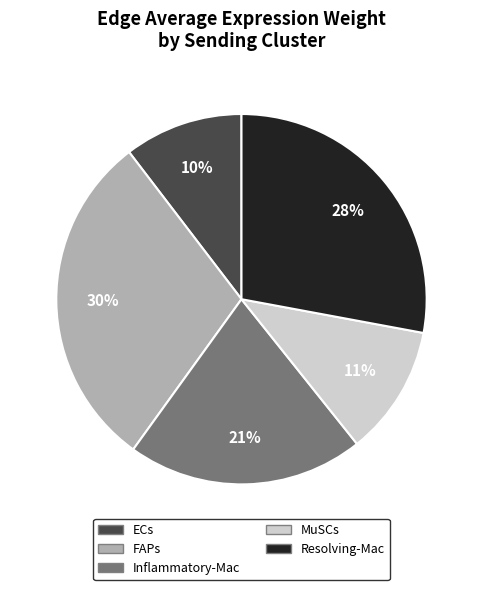

Count the number of slices in the pie.

5